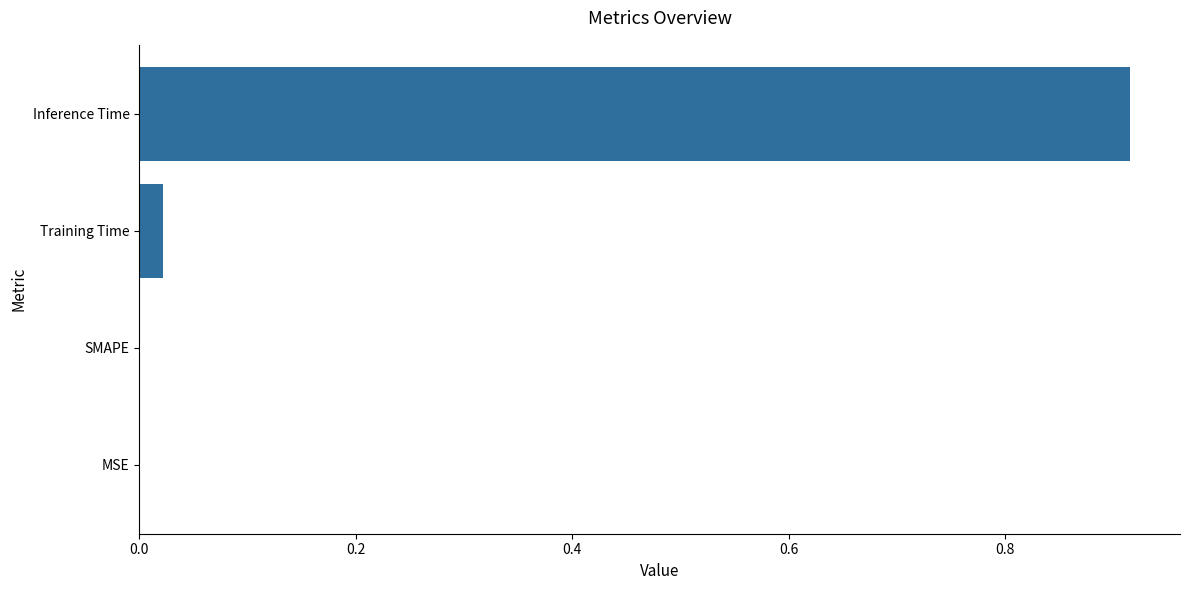

Which label corresponds to the largest value in the chart?

Inference Time